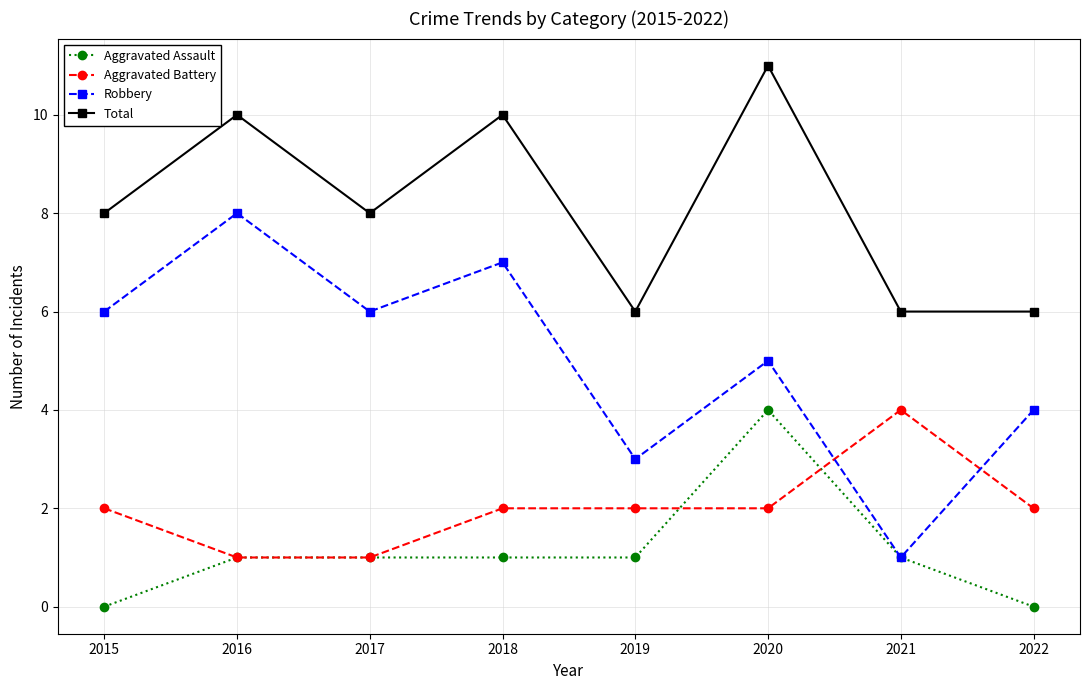

How many series are shown in this chart?

4